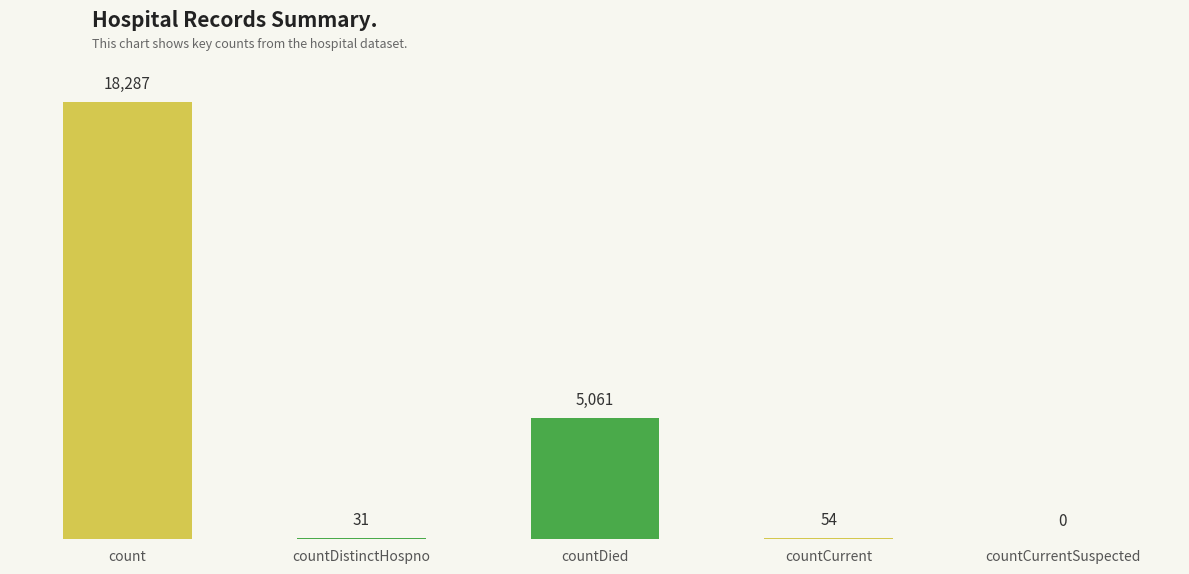

What is the change in value from count to countDistinctHospno?

-18256